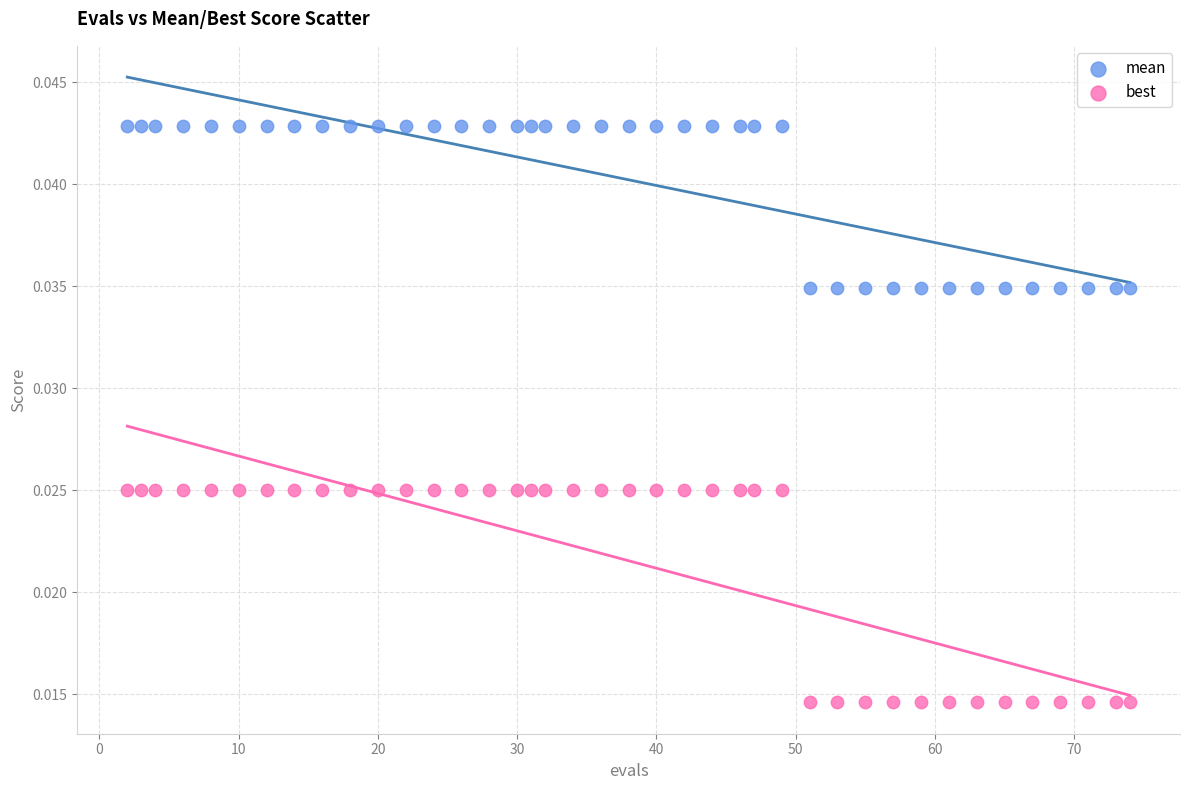

Which series has the largest Y range (max minus min)?

best